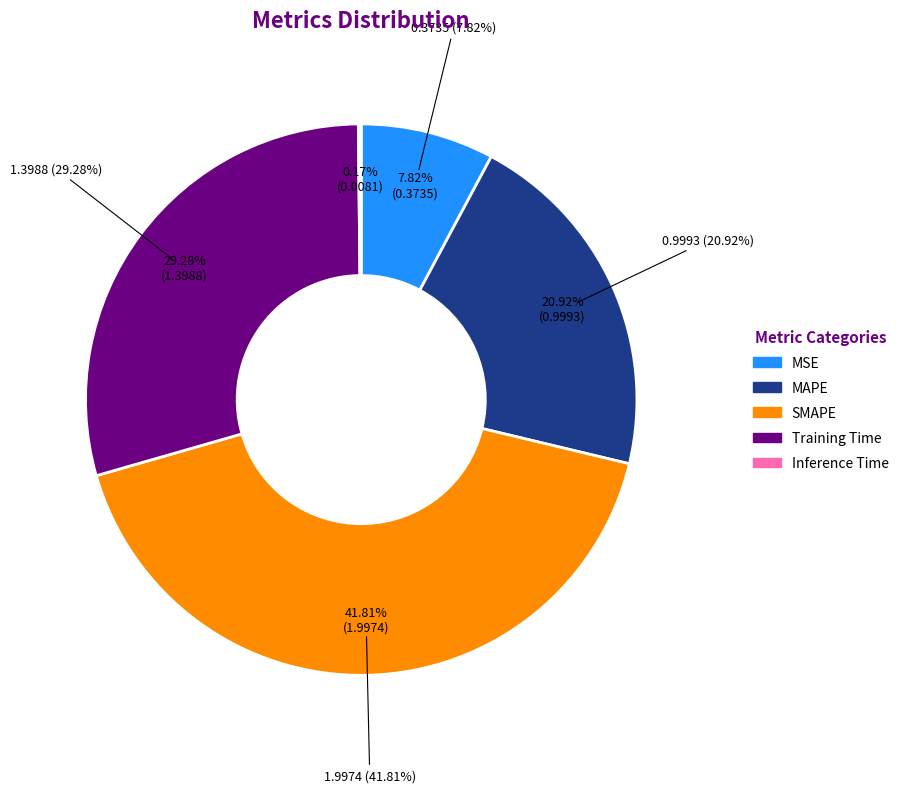

Is it true that MAPE is 30% of the pie?

False